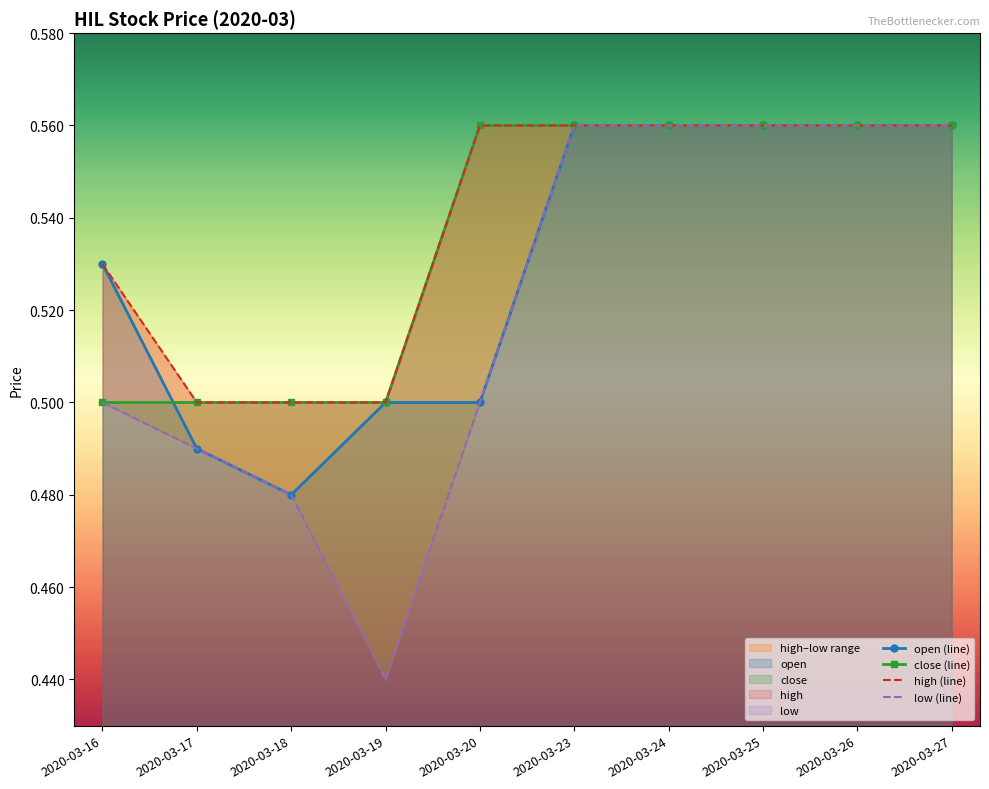

Reading right to left, extract all data points from this chart.

open (line): 0.6	0.6	0.6	0.6	0.6	0.5	0.5	0.5	0.5	0.5
close (line): 0.6	0.6	0.6	0.6	0.6	0.6	0.5	0.5	0.5	0.5
high (line): 0.6	0.6	0.6	0.6	0.6	0.6	0.5	0.5	0.5	0.5
low (line): 0.6	0.6	0.6	0.6	0.6	0.5	0.4	0.5	0.5	0.5